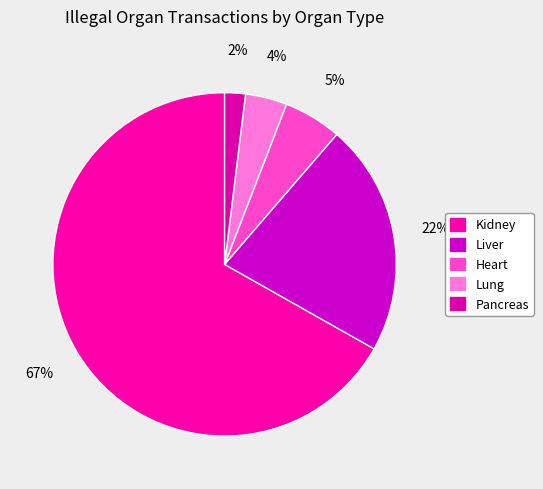

What is the ratio of the value at Lung to the value at Liver?

0.2